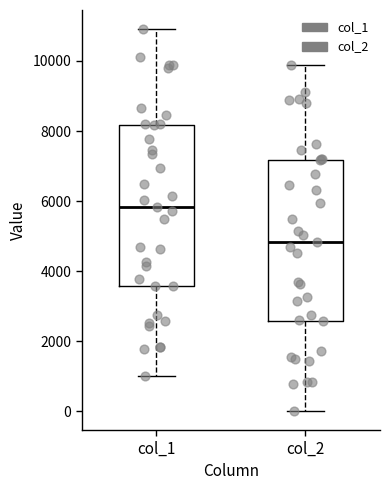

Reading left to right, read every box against the y-axis: the position of its median line, the range the box covers, and the ends of its whiskers. The values are not printed on the chart, so give them approximately, as read against the axis.

col_1: median 5800, box 3600 to 8200, whiskers 1000 to 11000
col_2: median 4800, box 2600 to 7200, whiskers 0 to 9800